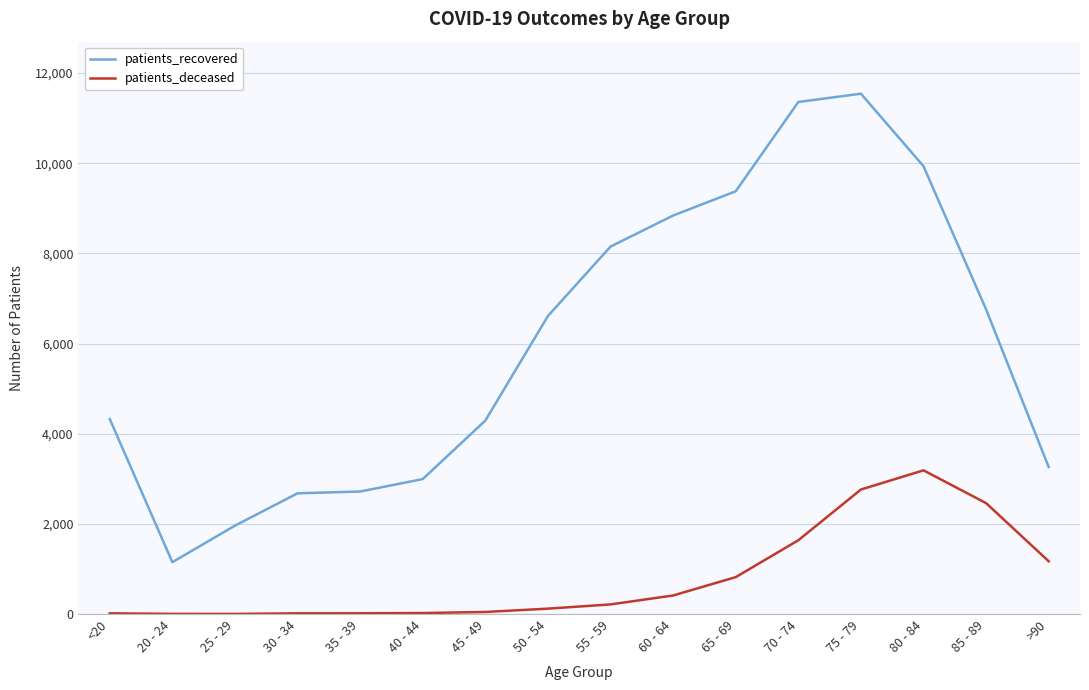

What is the highest value of the patients_deceased series?

3188